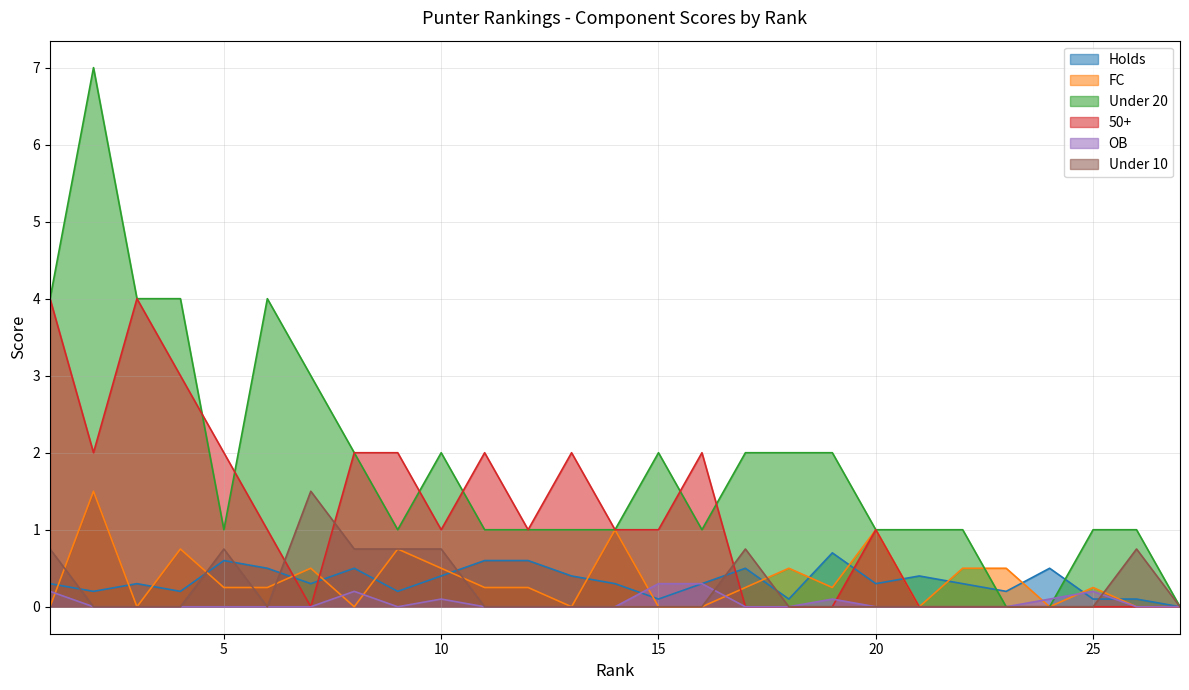

What is the value of the Holds point at the 7th from the left?

0.3